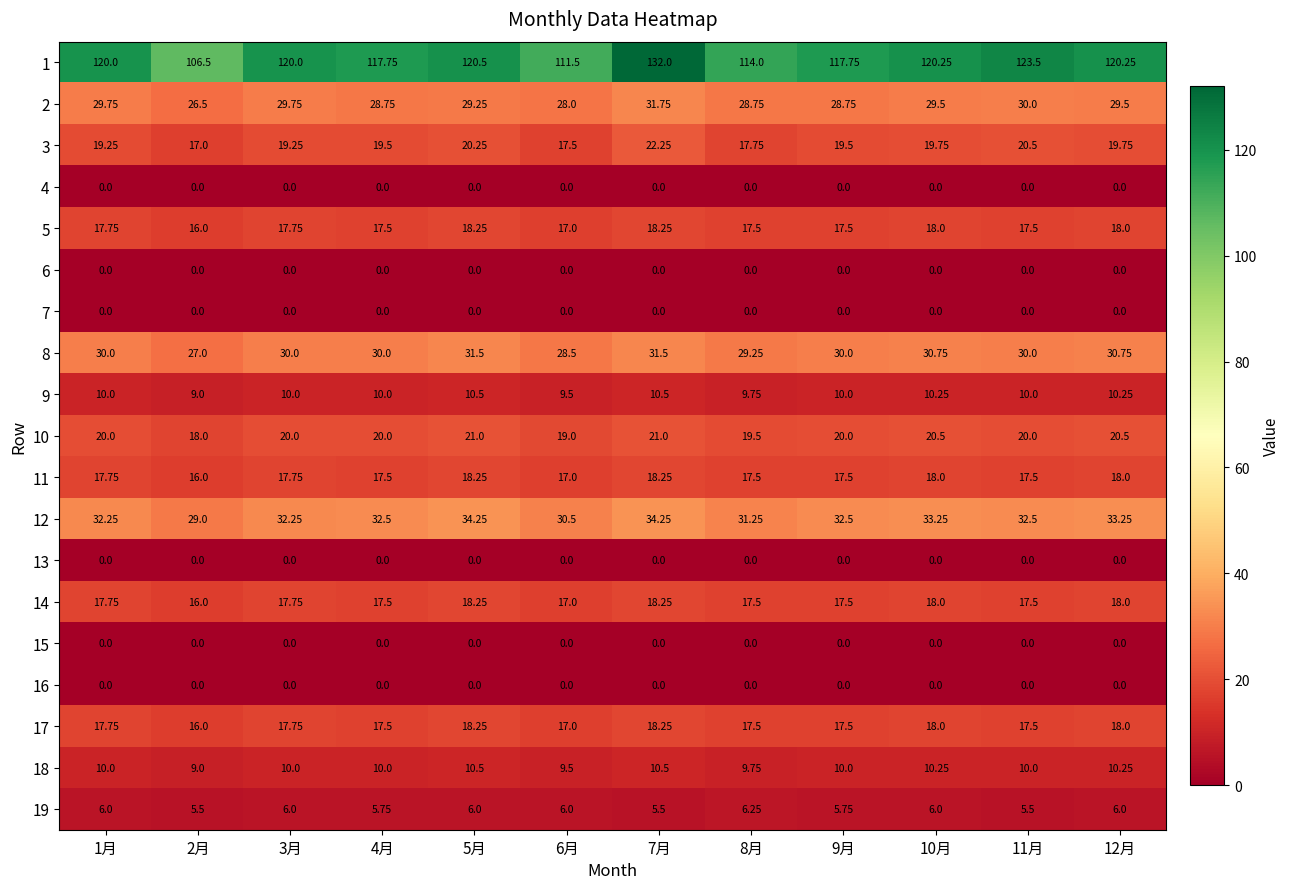

Is the value of 10 at 12月 greater than the value of 16 at 12月?

Yes